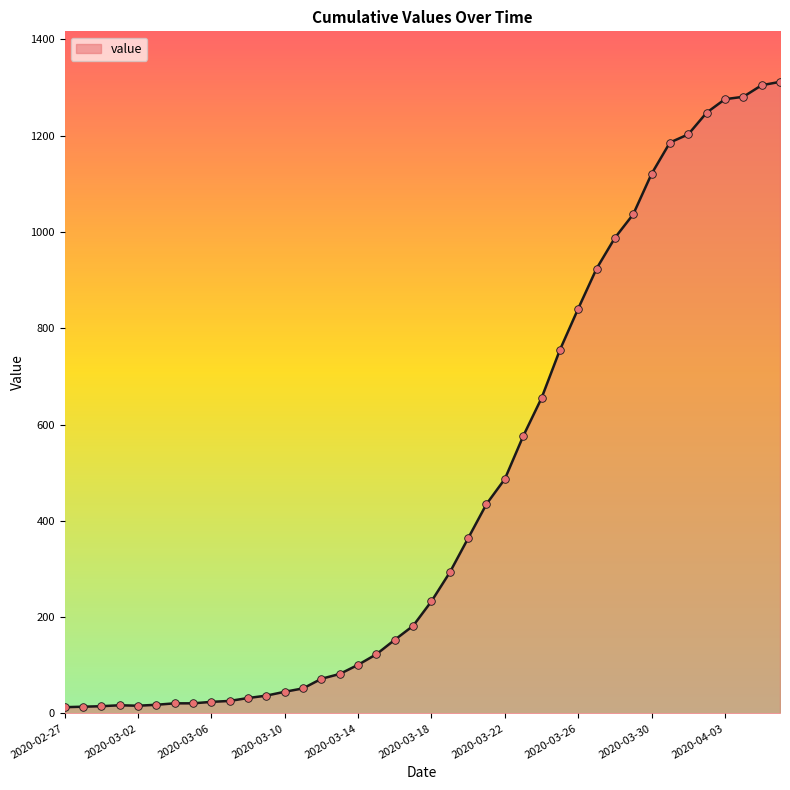

What is the maximum value shown in the chart?

1312